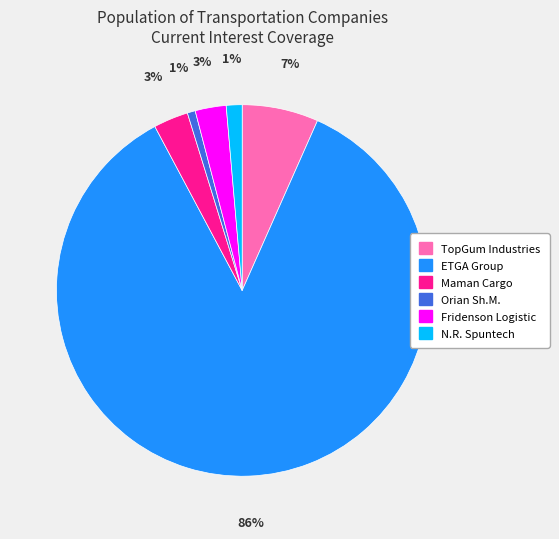

Is it true that N.R. Spuntech is 9% of the pie?

False